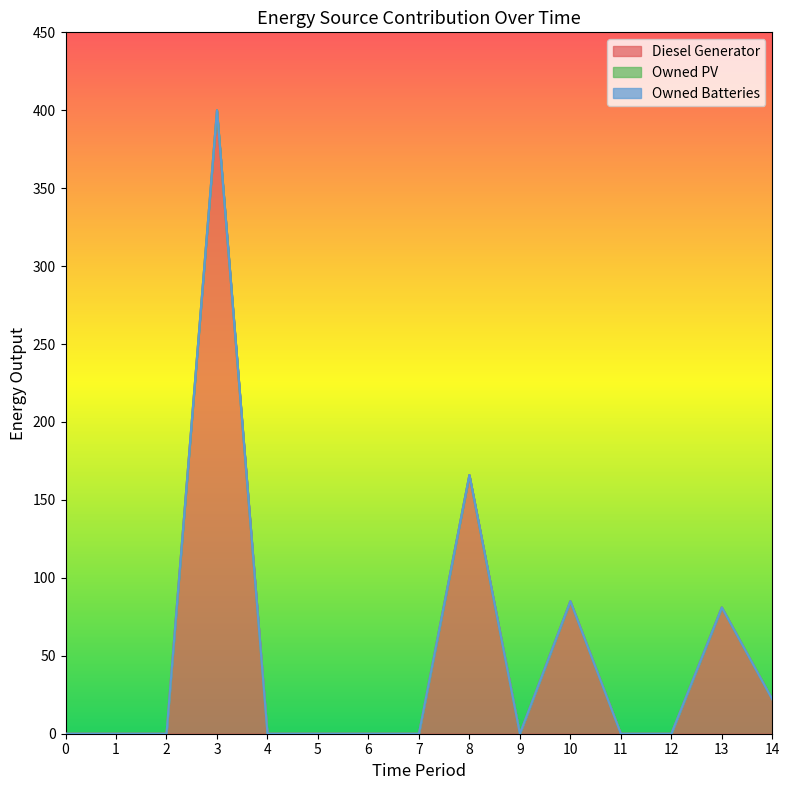

At which category is the sum across all series the highest?

3